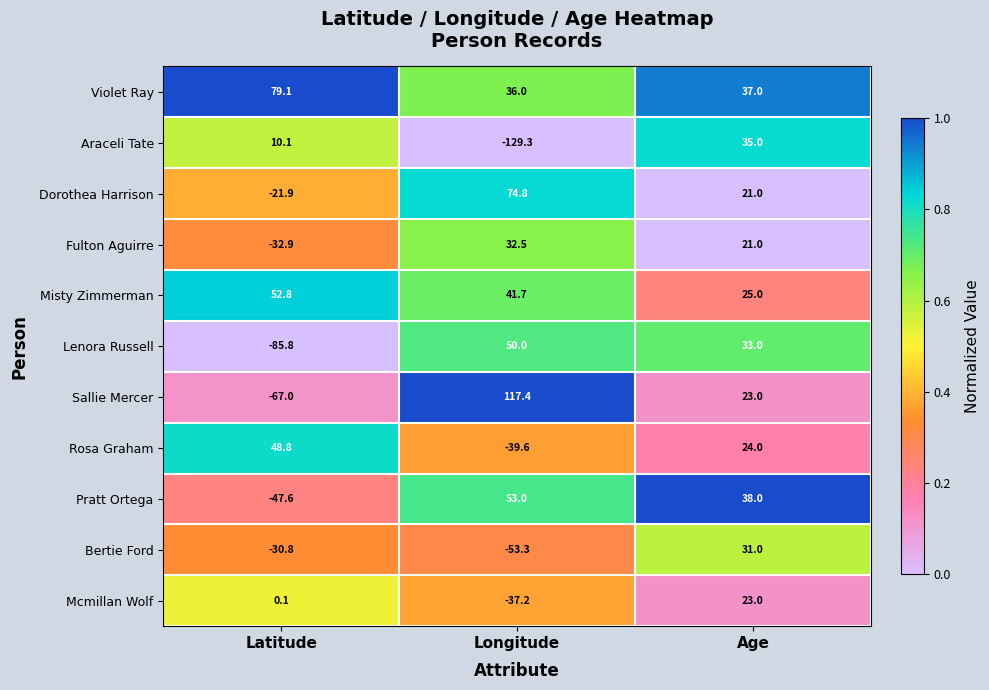

Where does the Mcmillan Wolf series first go above 0?

Latitude